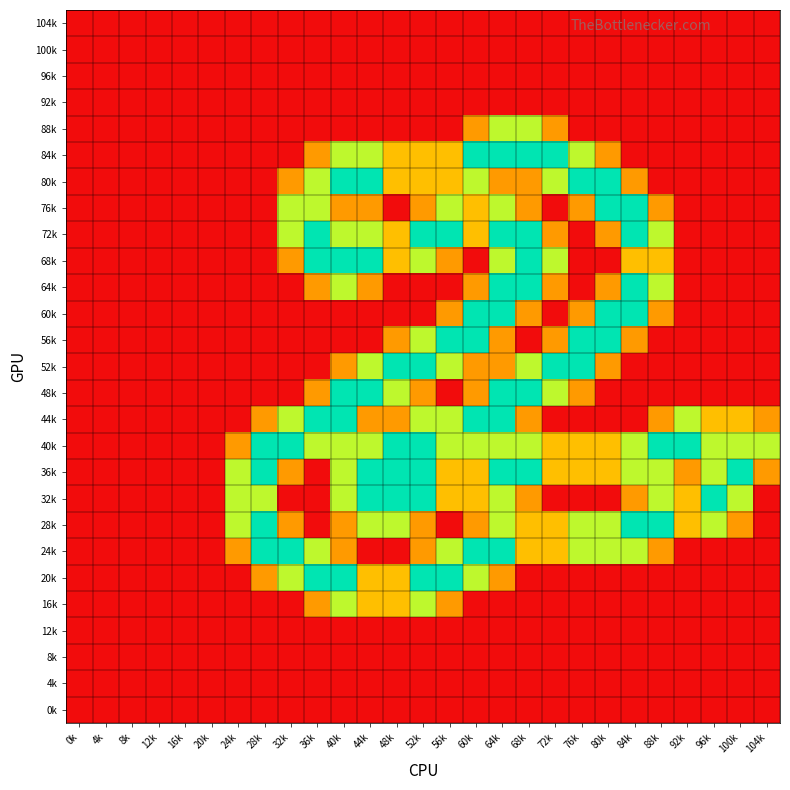

Reading right to left, extract all data points from this chart.

104k: 104k=0.0	100k=0.0	96k=0.0	92k=0.0	88k=0.0	84k=0.0	80k=0.0	76k=0.0	72k=0.0	68k=0.0	64k=0.0	60k=0.0	56k=0.0	52k=0.0	48k=0.0	44k=0.0	40k=0.0	36k=0.0	32k=0.0	28k=0.0	24k=0.0	20k=0.0	16k=0.0	12k=0.0	8k=0.0	4k=0.0	0k=0.0
100k: 104k=0.0	100k=0.0	96k=0.0	92k=0.0	88k=0.0	84k=0.0	80k=0.0	76k=0.0	72k=0.0	68k=0.0	64k=0.0	60k=0.0	56k=0.0	52k=0.0	48k=0.0	44k=0.0	40k=0.0	36k=0.0	32k=0.0	28k=0.0	24k=0.0	20k=0.0	16k=0.0	12k=0.0	8k=0.0	4k=0.0	0k=0.0
96k: 104k=0.0	100k=0.0	96k=0.0	92k=0.0	88k=0.0	84k=0.0	80k=0.0	76k=0.0	72k=0.0	68k=0.0	64k=0.0	60k=0.0	56k=0.0	52k=0.0	48k=0.0	44k=0.0	40k=0.0	36k=0.0	32k=0.0	28k=0.0	24k=0.0	20k=0.0	16k=0.0	12k=0.0	8k=0.0	4k=0.0	0k=0.0
92k: 104k=0.0	100k=0.0	96k=0.0	92k=0.0	88k=0.0	84k=0.0	80k=0.0	76k=0.0	72k=0.0	68k=0.0	64k=0.0	60k=0.0	56k=0.0	52k=0.0	48k=0.0	44k=0.0	40k=0.0	36k=0.0	32k=0.0	28k=0.0	24k=0.0	20k=0.0	16k=0.0	12k=0.0	8k=0.0	4k=0.0	0k=0.0
88k: 104k=0.0	100k=0.0	96k=0.0	92k=0.0	88k=0.0	84k=0.0	80k=0.0	76k=0.0	72k=0.8	68k=1.5	64k=1.5	60k=0.8	56k=0.0	52k=0.0	48k=0.0	44k=0.0	40k=0.0	36k=0.0	32k=0.0	28k=0.0	24k=0.0	20k=0.0	16k=0.0	12k=0.0	8k=0.0	4k=0.0	0k=0.0
84k: 104k=0.0	100k=0.0	96k=0.0	92k=0.0	88k=0.0	84k=0.0	80k=0.8	76k=1.5	72k=2.0	68k=2.0	64k=2.0	60k=2.0	56k=1.0	52k=1.0	48k=1.0	44k=1.5	40k=1.5	36k=0.8	32k=0.0	28k=0.0	24k=0.0	20k=0.0	16k=0.0	12k=0.0	8k=0.0	4k=0.0	0k=0.0
80k: 104k=0.0	100k=0.0	96k=0.0	92k=0.0	88k=0.0	84k=0.8	80k=2.0	76k=2.0	72k=1.5	68k=0.8	64k=0.8	60k=1.5	56k=1.0	52k=1.0	48k=1.0	44k=2.0	40k=2.0	36k=1.5	32k=0.8	28k=0.0	24k=0.0	20k=0.0	16k=0.0	12k=0.0	8k=0.0	4k=0.0	0k=0.0
76k: 104k=0.0	100k=0.0	96k=0.0	92k=0.0	88k=0.8	84k=2.0	80k=2.0	76k=0.8	72k=0.0	68k=0.8	64k=1.5	60k=1.0	56k=1.5	52k=0.8	48k=0.0	44k=0.8	40k=0.8	36k=1.5	32k=1.5	28k=0.0	24k=0.0	20k=0.0	16k=0.0	12k=0.0	8k=0.0	4k=0.0	0k=0.0
72k: 104k=0.0	100k=0.0	96k=0.0	92k=0.0	88k=1.5	84k=2.0	80k=0.8	76k=0.0	72k=0.8	68k=2.0	64k=2.0	60k=1.0	56k=2.0	52k=2.0	48k=1.0	44k=1.5	40k=1.5	36k=2.0	32k=1.5	28k=0.0	24k=0.0	20k=0.0	16k=0.0	12k=0.0	8k=0.0	4k=0.0	0k=0.0
68k: 104k=0.0	100k=0.0	96k=0.0	92k=0.0	88k=1.0	84k=1.0	80k=0.0	76k=0.0	72k=1.5	68k=2.0	64k=1.5	60k=0.0	56k=0.8	52k=1.5	48k=1.0	44k=2.0	40k=2.0	36k=2.0	32k=0.8	28k=0.0	24k=0.0	20k=0.0	16k=0.0	12k=0.0	8k=0.0	4k=0.0	0k=0.0
64k: 104k=0.0	100k=0.0	96k=0.0	92k=0.0	88k=1.5	84k=2.0	80k=0.8	76k=0.0	72k=0.8	68k=2.0	64k=2.0	60k=0.8	56k=0.0	52k=0.0	48k=0.0	44k=0.8	40k=1.5	36k=0.8	32k=0.0	28k=0.0	24k=0.0	20k=0.0	16k=0.0	12k=0.0	8k=0.0	4k=0.0	0k=0.0
60k: 104k=0.0	100k=0.0	96k=0.0	92k=0.0	88k=0.8	84k=2.0	80k=2.0	76k=0.8	72k=0.0	68k=0.8	64k=2.0	60k=2.0	56k=0.8	52k=0.0	48k=0.0	44k=0.0	40k=0.0	36k=0.0	32k=0.0	28k=0.0	24k=0.0	20k=0.0	16k=0.0	12k=0.0	8k=0.0	4k=0.0	0k=0.0
56k: 104k=0.0	100k=0.0	96k=0.0	92k=0.0	88k=0.0	84k=0.8	80k=2.0	76k=2.0	72k=0.8	68k=0.0	64k=0.8	60k=2.0	56k=2.0	52k=1.5	48k=0.8	44k=0.0	40k=0.0	36k=0.0	32k=0.0	28k=0.0	24k=0.0	20k=0.0	16k=0.0	12k=0.0	8k=0.0	4k=0.0	0k=0.0
52k: 104k=0.0	100k=0.0	96k=0.0	92k=0.0	88k=0.0	84k=0.0	80k=0.8	76k=2.0	72k=2.0	68k=1.5	64k=0.8	60k=0.8	56k=1.5	52k=2.0	48k=2.0	44k=1.5	40k=0.8	36k=0.0	32k=0.0	28k=0.0	24k=0.0	20k=0.0	16k=0.0	12k=0.0	8k=0.0	4k=0.0	0k=0.0
48k: 104k=0.0	100k=0.0	96k=0.0	92k=0.0	88k=0.0	84k=0.0	80k=0.0	76k=0.8	72k=1.5	68k=2.0	64k=2.0	60k=0.8	56k=0.0	52k=0.8	48k=1.5	44k=2.0	40k=2.0	36k=0.8	32k=0.0	28k=0.0	24k=0.0	20k=0.0	16k=0.0	12k=0.0	8k=0.0	4k=0.0	0k=0.0
44k: 104k=0.8	100k=1.0	96k=1.0	92k=1.5	88k=0.8	84k=0.0	80k=0.0	76k=0.0	72k=0.0	68k=0.8	64k=2.0	60k=2.0	56k=1.5	52k=1.5	48k=0.8	44k=0.8	40k=2.0	36k=2.0	32k=1.5	28k=0.8	24k=0.0	20k=0.0	16k=0.0	12k=0.0	8k=0.0	4k=0.0	0k=0.0
40k: 104k=1.5	100k=1.5	96k=1.5	92k=2.0	88k=2.0	84k=1.5	80k=1.0	76k=1.0	72k=1.0	68k=1.5	64k=1.5	60k=1.5	56k=1.5	52k=2.0	48k=2.0	44k=1.5	40k=1.5	36k=1.5	32k=2.0	28k=2.0	24k=0.8	20k=0.0	16k=0.0	12k=0.0	8k=0.0	4k=0.0	0k=0.0
36k: 104k=0.8	100k=2.0	96k=1.5	92k=0.8	88k=1.5	84k=1.5	80k=1.0	76k=1.0	72k=1.0	68k=2.0	64k=2.0	60k=1.0	56k=1.0	52k=2.0	48k=2.0	44k=2.0	40k=1.5	36k=0.0	32k=0.8	28k=2.0	24k=1.5	20k=0.0	16k=0.0	12k=0.0	8k=0.0	4k=0.0	0k=0.0
32k: 104k=0.0	100k=1.5	96k=2.0	92k=1.0	88k=1.5	84k=0.8	80k=0.0	76k=0.0	72k=0.0	68k=0.8	64k=1.5	60k=1.0	56k=1.0	52k=2.0	48k=2.0	44k=2.0	40k=1.5	36k=0.0	32k=0.0	28k=1.5	24k=1.5	20k=0.0	16k=0.0	12k=0.0	8k=0.0	4k=0.0	0k=0.0
28k: 104k=0.0	100k=0.8	96k=1.5	92k=1.0	88k=2.0	84k=2.0	80k=1.5	76k=1.5	72k=1.0	68k=1.0	64k=1.5	60k=0.8	56k=0.0	52k=0.8	48k=1.5	44k=1.5	40k=0.8	36k=0.0	32k=0.8	28k=2.0	24k=1.5	20k=0.0	16k=0.0	12k=0.0	8k=0.0	4k=0.0	0k=0.0
24k: 104k=0.0	100k=0.0	96k=0.0	92k=0.0	88k=0.8	84k=1.5	80k=1.5	76k=1.5	72k=1.0	68k=1.0	64k=2.0	60k=2.0	56k=1.5	52k=0.8	48k=0.0	44k=0.0	40k=0.8	36k=1.5	32k=2.0	28k=2.0	24k=0.8	20k=0.0	16k=0.0	12k=0.0	8k=0.0	4k=0.0	0k=0.0
20k: 104k=0.0	100k=0.0	96k=0.0	92k=0.0	88k=0.0	84k=0.0	80k=0.0	76k=0.0	72k=0.0	68k=0.0	64k=0.8	60k=1.5	56k=2.0	52k=2.0	48k=1.0	44k=1.0	40k=2.0	36k=2.0	32k=1.5	28k=0.8	24k=0.0	20k=0.0	16k=0.0	12k=0.0	8k=0.0	4k=0.0	0k=0.0
16k: 104k=0.0	100k=0.0	96k=0.0	92k=0.0	88k=0.0	84k=0.0	80k=0.0	76k=0.0	72k=0.0	68k=0.0	64k=0.0	60k=0.0	56k=0.8	52k=1.5	48k=1.0	44k=1.0	40k=1.5	36k=0.8	32k=0.0	28k=0.0	24k=0.0	20k=0.0	16k=0.0	12k=0.0	8k=0.0	4k=0.0	0k=0.0
12k: 104k=0.0	100k=0.0	96k=0.0	92k=0.0	88k=0.0	84k=0.0	80k=0.0	76k=0.0	72k=0.0	68k=0.0	64k=0.0	60k=0.0	56k=0.0	52k=0.0	48k=0.0	44k=0.0	40k=0.0	36k=0.0	32k=0.0	28k=0.0	24k=0.0	20k=0.0	16k=0.0	12k=0.0	8k=0.0	4k=0.0	0k=0.0
8k: 104k=0.0	100k=0.0	96k=0.0	92k=0.0	88k=0.0	84k=0.0	80k=0.0	76k=0.0	72k=0.0	68k=0.0	64k=0.0	60k=0.0	56k=0.0	52k=0.0	48k=0.0	44k=0.0	40k=0.0	36k=0.0	32k=0.0	28k=0.0	24k=0.0	20k=0.0	16k=0.0	12k=0.0	8k=0.0	4k=0.0	0k=0.0
4k: 104k=0.0	100k=0.0	96k=0.0	92k=0.0	88k=0.0	84k=0.0	80k=0.0	76k=0.0	72k=0.0	68k=0.0	64k=0.0	60k=0.0	56k=0.0	52k=0.0	48k=0.0	44k=0.0	40k=0.0	36k=0.0	32k=0.0	28k=0.0	24k=0.0	20k=0.0	16k=0.0	12k=0.0	8k=0.0	4k=0.0	0k=0.0
0k: 104k=0.0	100k=0.0	96k=0.0	92k=0.0	88k=0.0	84k=0.0	80k=0.0	76k=0.0	72k=0.0	68k=0.0	64k=0.0	60k=0.0	56k=0.0	52k=0.0	48k=0.0	44k=0.0	40k=0.0	36k=0.0	32k=0.0	28k=0.0	24k=0.0	20k=0.0	16k=0.0	12k=0.0	8k=0.0	4k=0.0	0k=0.0